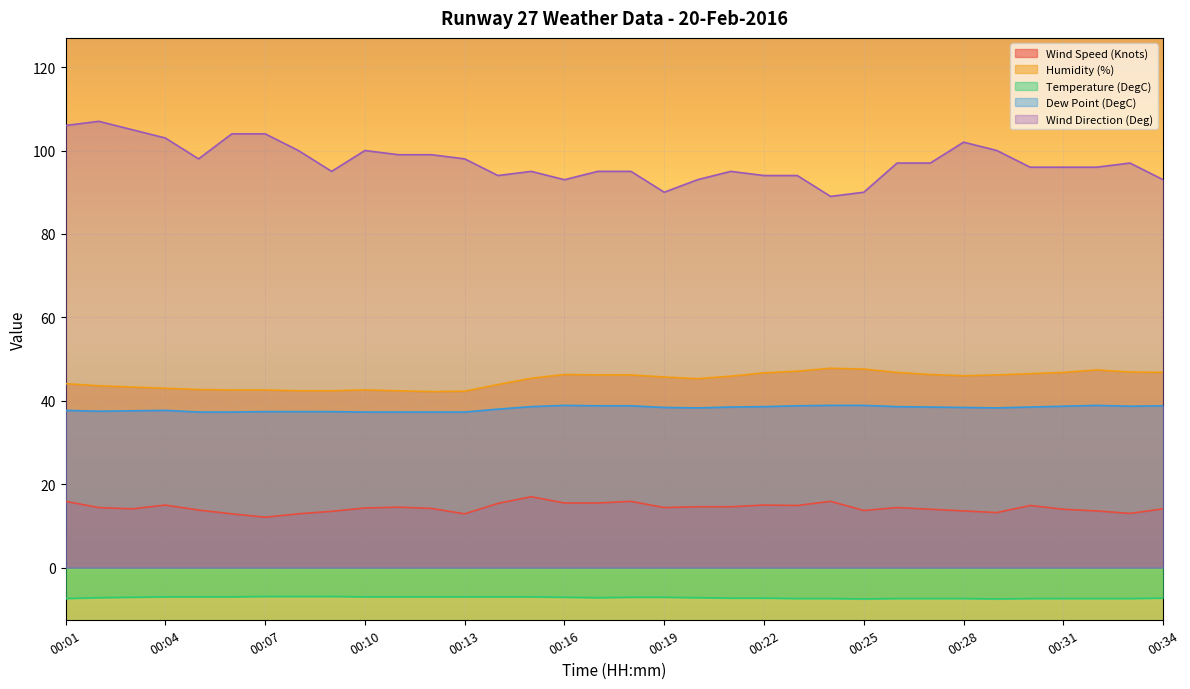

True or false: Wind Direction (Deg) has more than 2 interior local peaks.

True